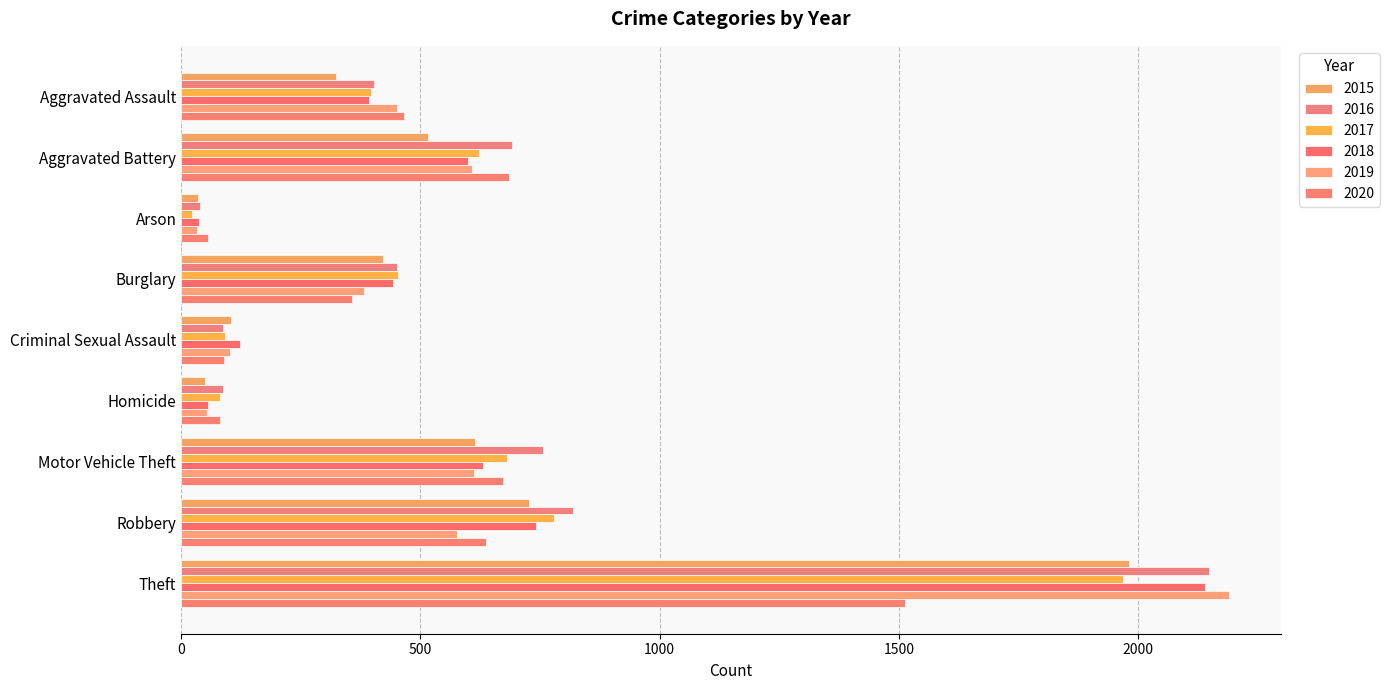

Which series changed the most between Aggravated Assault and Robbery?

2016